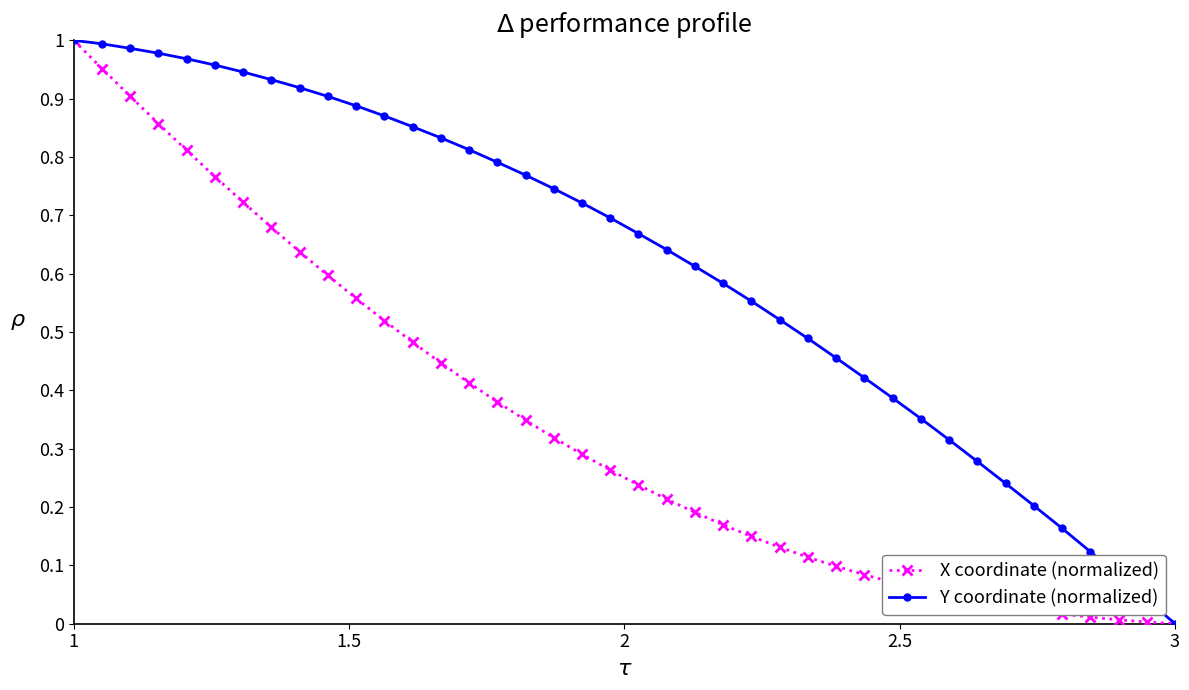

Which series has the largest total across all categories?

Y coordinate (normalized)